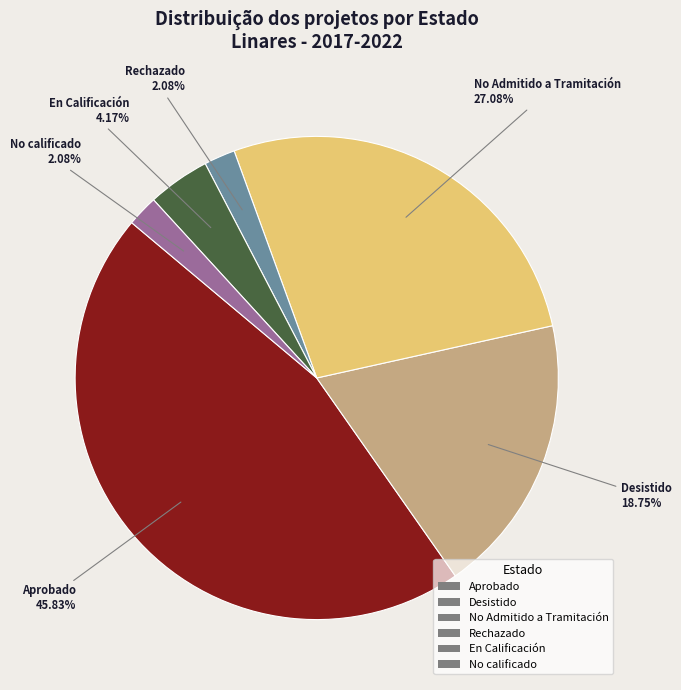

Count the number of slices in the pie.

6